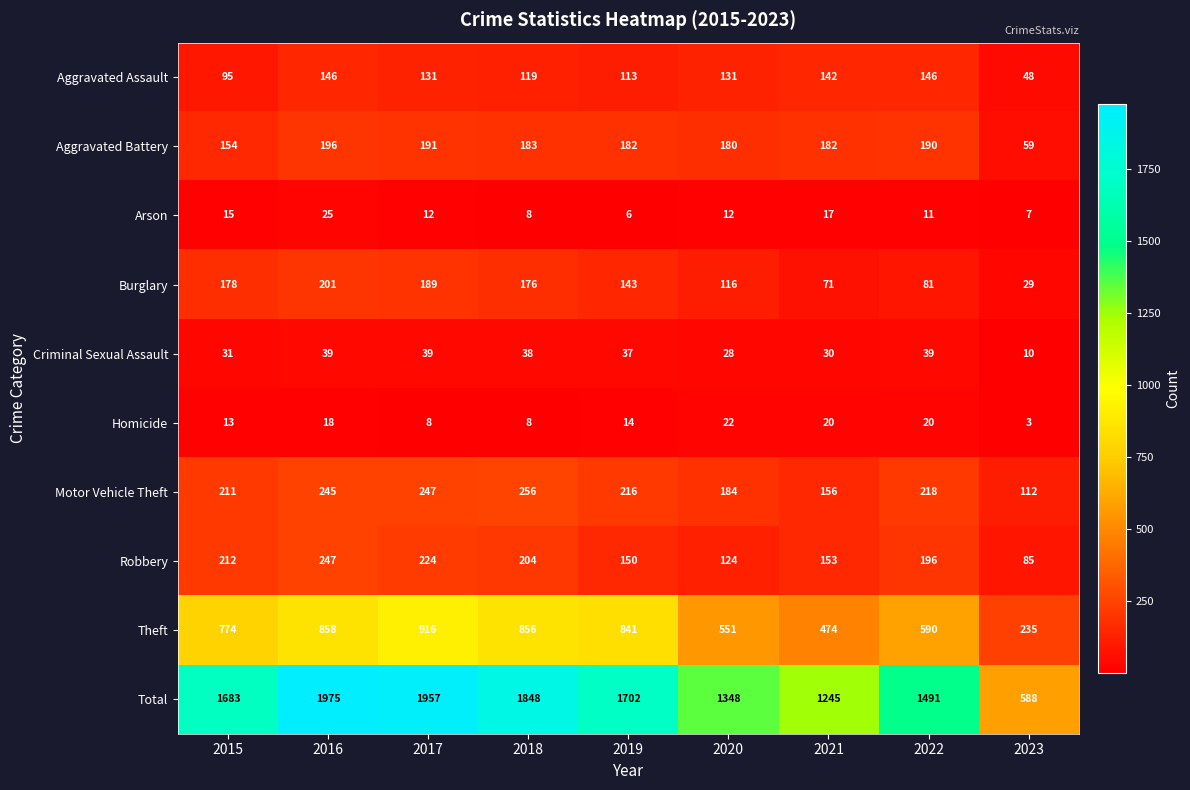

At how many categories does at least one series exceed 814?

8